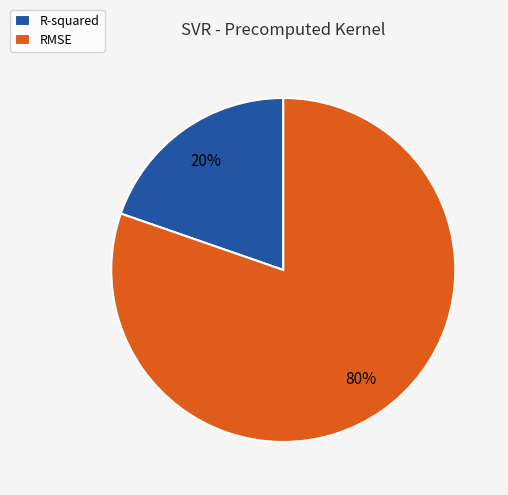

What is the largest slice in the pie chart?

RMSE